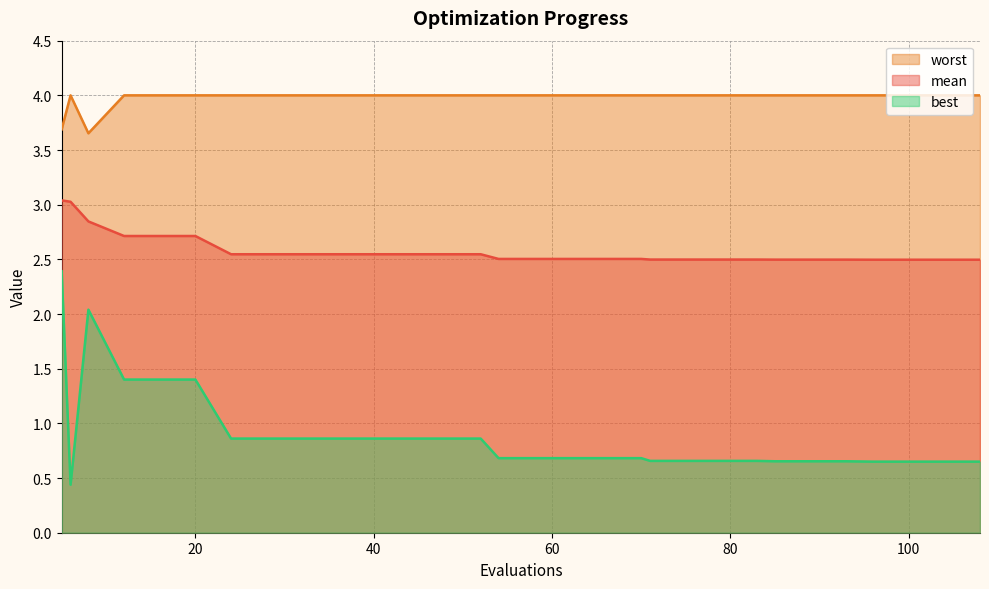

Is it true that mean equals 4.1 at 79?

False